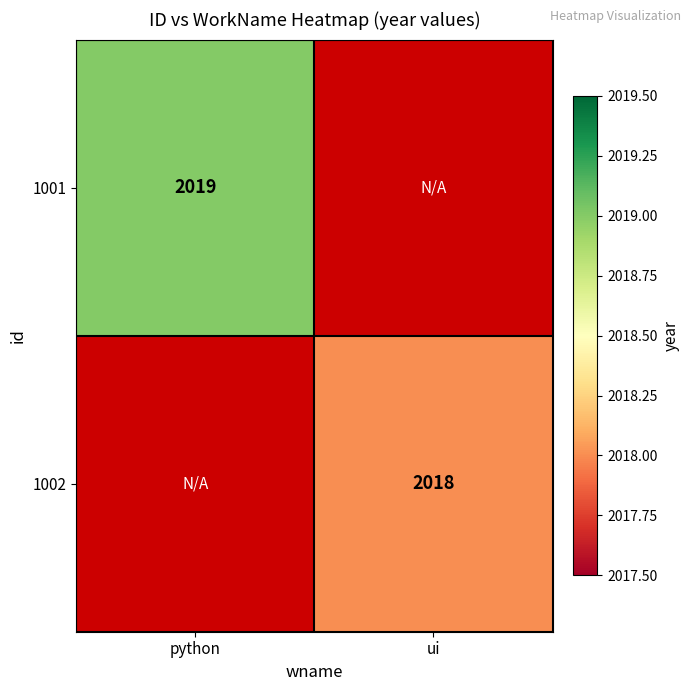

Is the value of 1001 at python greater than the value of 1002 at ui?

Yes